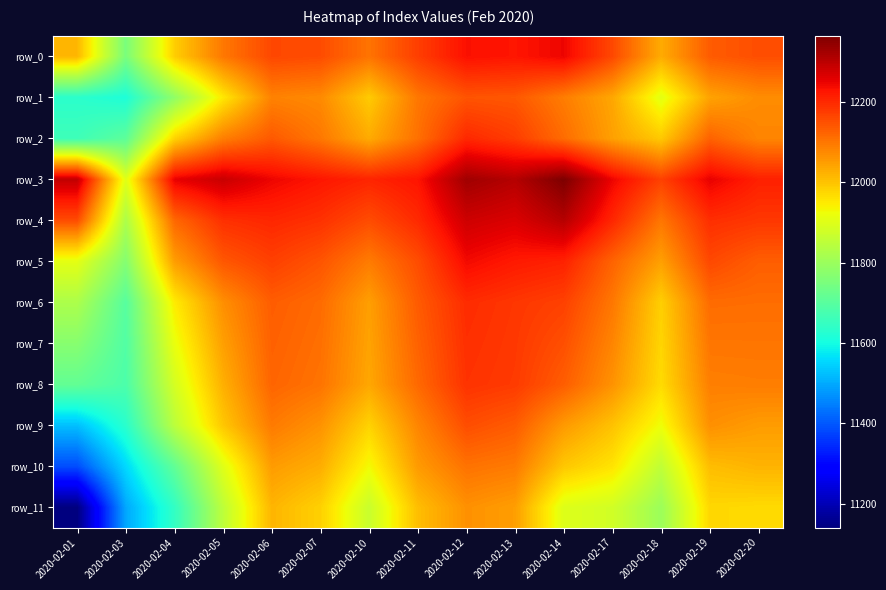

Reading left to right, extract all data points from this chart.

row_0: 12017.4	11749.9	11986.1	12098.1	12160.6	12154.7	12103.5	12172.3	12231.8	12225.6	12246.7	12159.6	12030.8	12134.7	12152.0
row_1: 11633.3	11614.5	11783.4	11953.4	12084.6	12074.0	11990.8	12099.0	12144.3	12139.8	12091.2	12037.0	11908.0	12042.1	12071.5
row_2: 11661.9	11707.9	11979.6	12089.1	12138.0	12098.4	12031.5	12107.9	12201.2	12174.6	12113.5	12045.8	11992.5	12125.9	12080.9
row_3: 12292.4	11902.4	12252.1	12285.2	12246.8	12224.8	12205.9	12227.1	12328.0	12306.1	12365.2	12247.2	12168.9	12252.3	12212.0
row_4: 12154.9	11826.1	12119.1	12191.7	12203.7	12189.8	12154.7	12199.7	12279.9	12265.9	12306.0	12203.4	12099.8	12193.5	12182.0
row_5: 11908.4	11767.0	12049.4	12140.4	12170.8	12144.0	12093.1	12153.8	12240.5	12220.3	12209.7	12124.6	12046.2	12159.7	12131.4
row_6: 11825.3	11699.3	11948.0	12068.0	12132.8	12114.3	12047.1	12135.6	12196.8	12182.7	12169.0	12098.3	11984.8	12113.4	12111.7
row_7: 11770.8	11690.8	11916.4	12046.9	12127.7	12109.0	12041.9	12126.4	12192.4	12180.0	12150.5	12080.8	11977.1	12100.9	12101.4
row_8: 11716.3	11682.2	11884.8	12025.8	12122.6	12103.7	12036.7	12117.1	12188.0	12177.3	12132.0	12063.3	11969.4	12088.4	12091.1
row_9: 11524.3	11631.6	11846.6	11995.6	12094.9	12063.3	11980.3	12080.5	12153.1	12134.4	12054.2	12002.0	11923.5	12067.1	12050.9
row_10: 11386.8	11555.4	11713.6	11902.1	12051.8	12028.2	11929.1	12053.1	12105.0	12094.2	11995.0	11958.2	11854.4	12008.3	12020.9
row_11: 11140.3	11496.3	11643.9	11850.8	12018.9	11982.5	11867.5	12007.2	12065.6	12048.6	11898.7	11879.4	11800.8	11974.5	11970.3